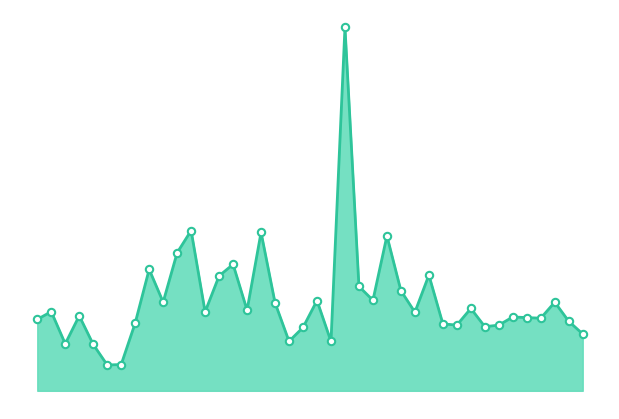

Is this an area chart (filled region under the line)?

Yes